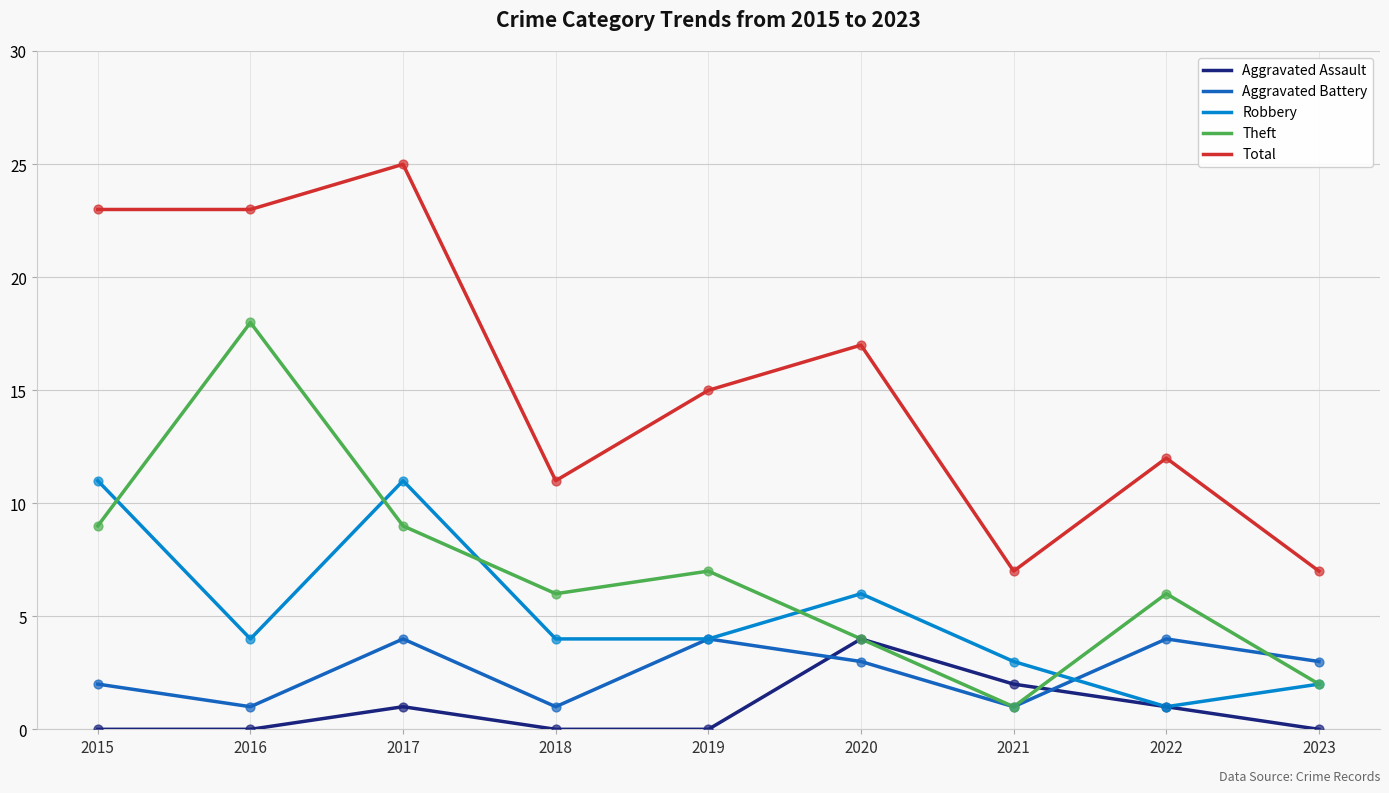

Which series has the largest total across all categories?

Total